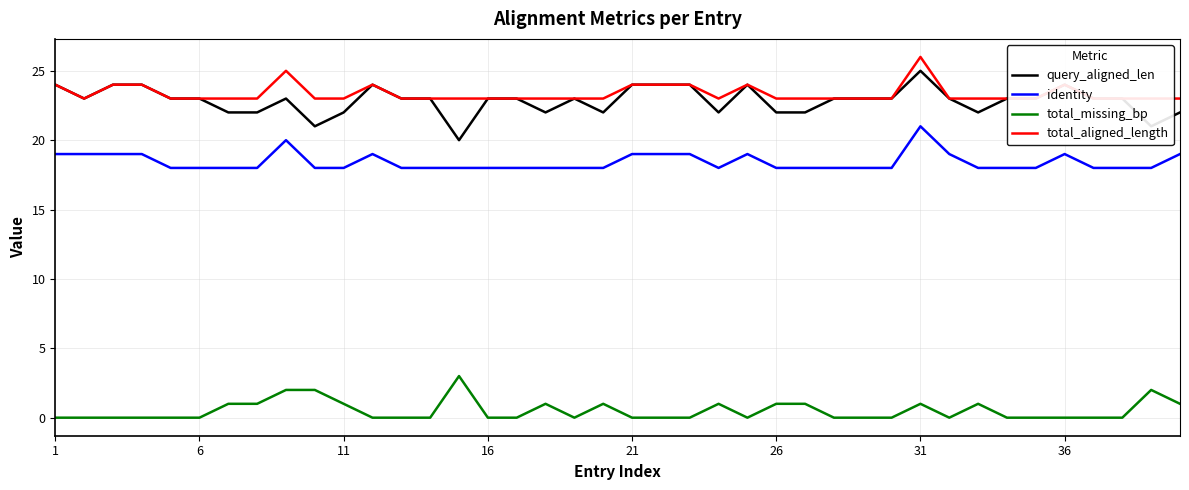

How many identity values are between 18 and 19?

38